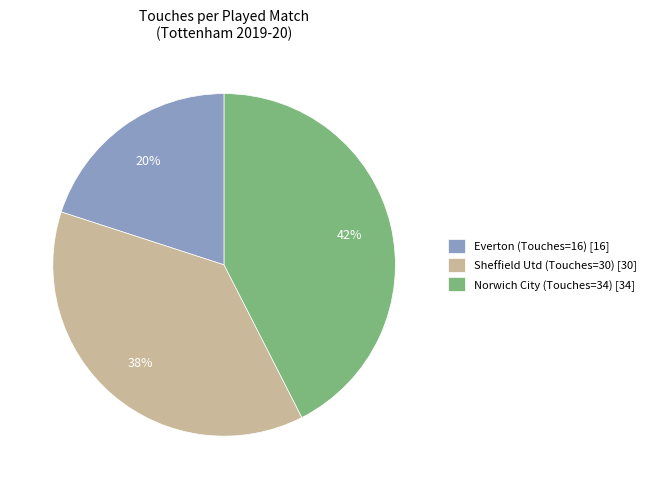

Is the sum of Norwich City (Touches=34) [34] and Everton (Touches=16) [16] greater than half?

Yes